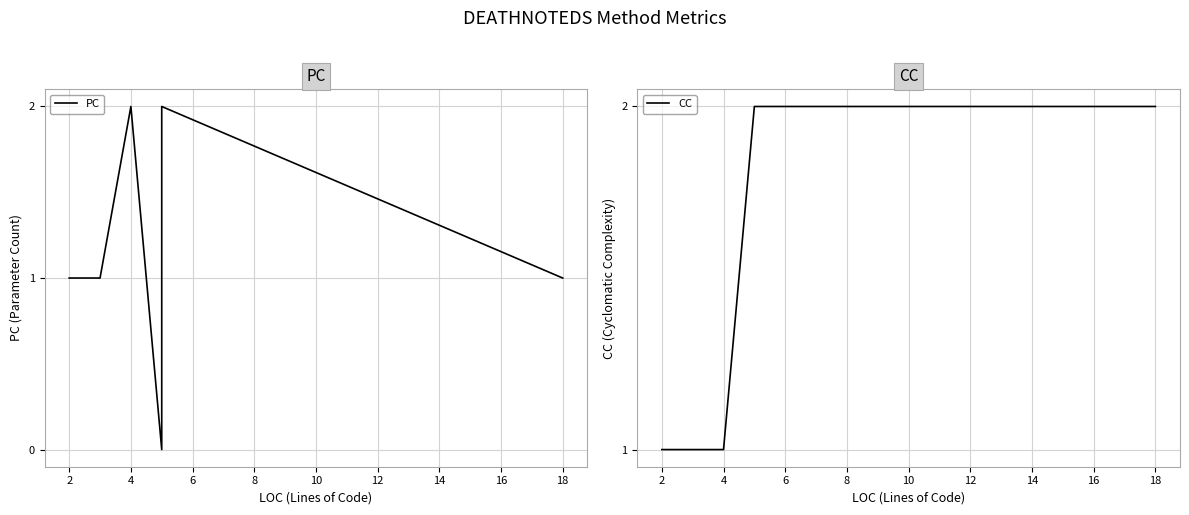

What are all the series names shown in the legend?

PC, CC